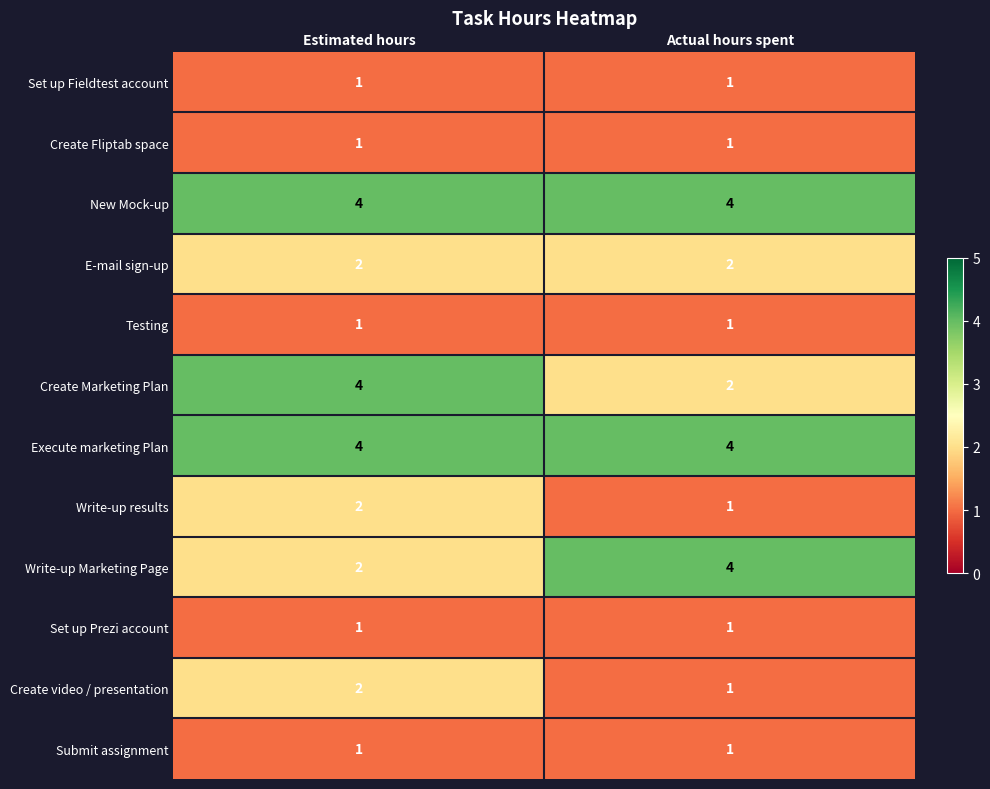

Where is Write-up results nearest to the value 1?

Actual hours spent